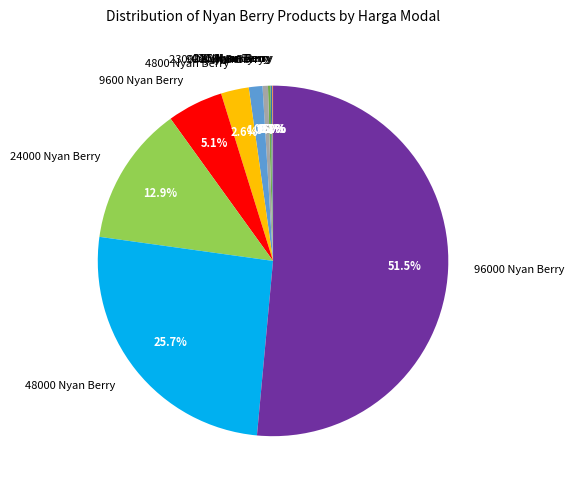

Is there a majority slice in this chart?

Yes